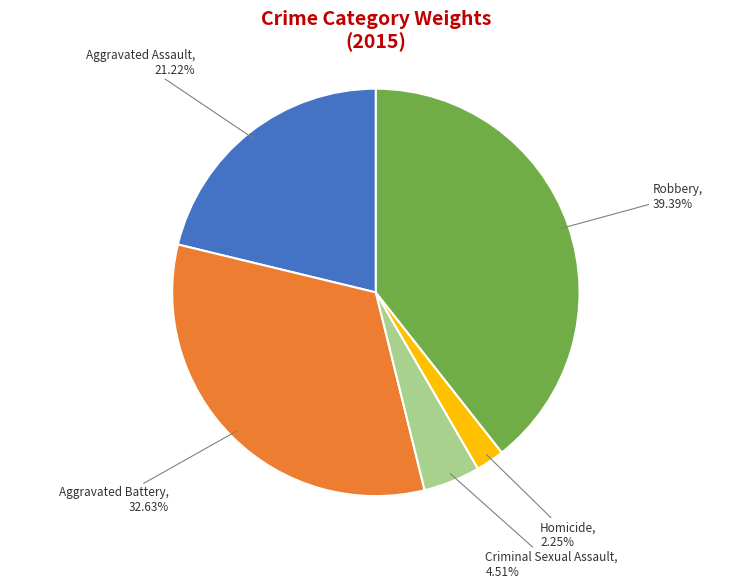

Is there a majority slice in this chart?

No